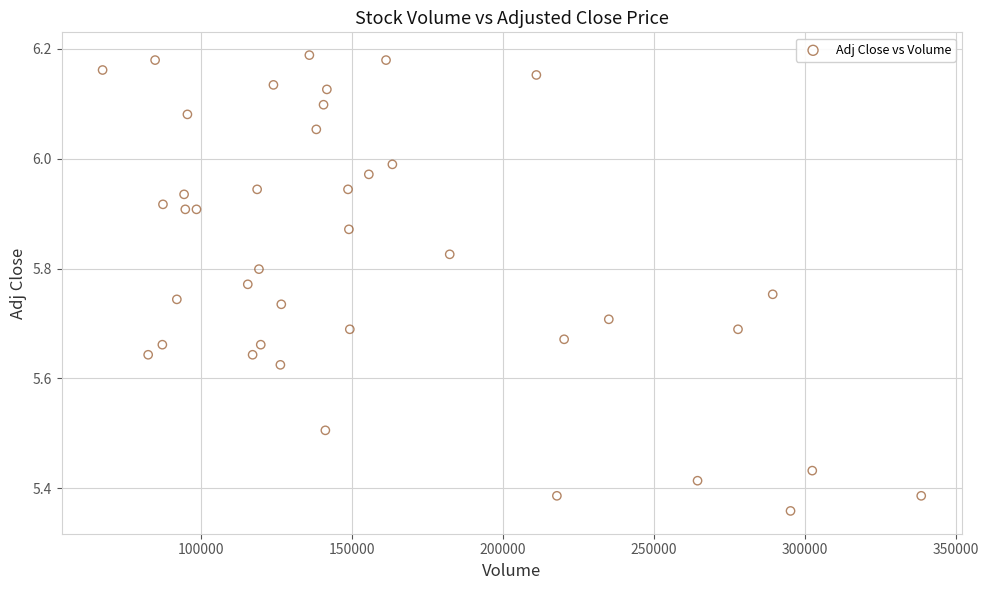

What is the range of X values (max minus min)?

271200.0